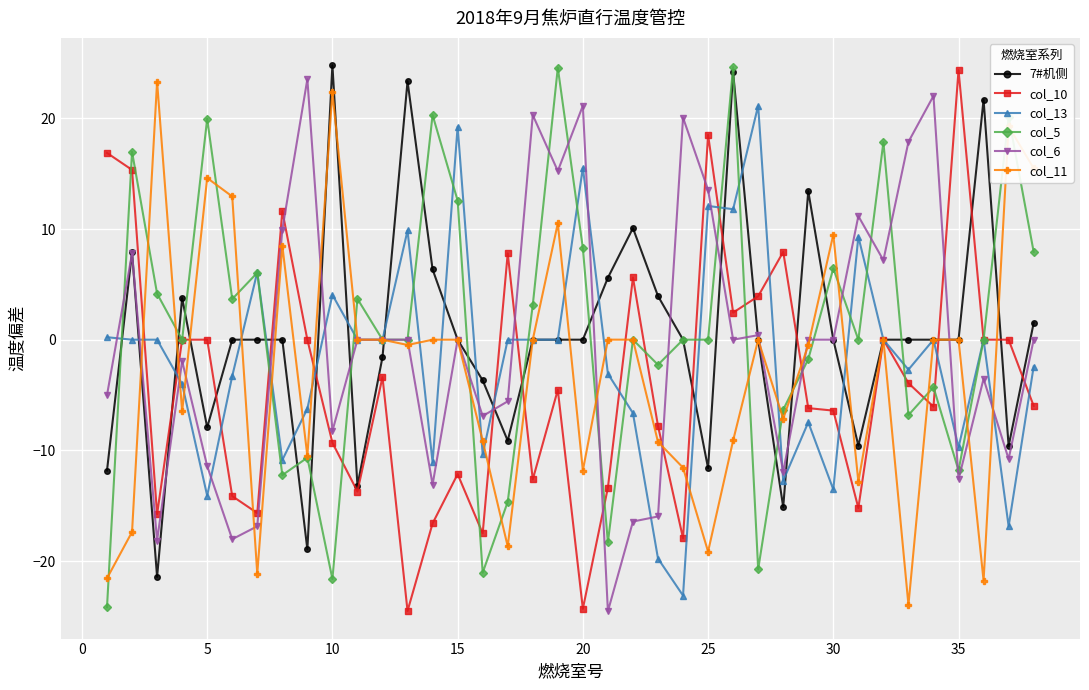

Does the chart have visible grid lines?

Yes